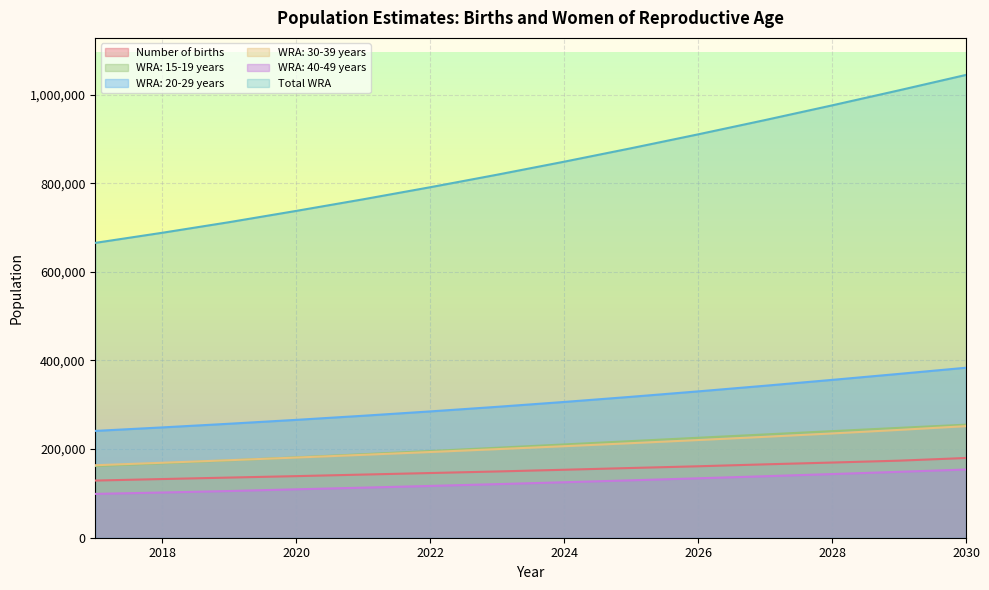

True or false: WRA: 40-49 years and WRA: 20-29 years cross at least once.

False